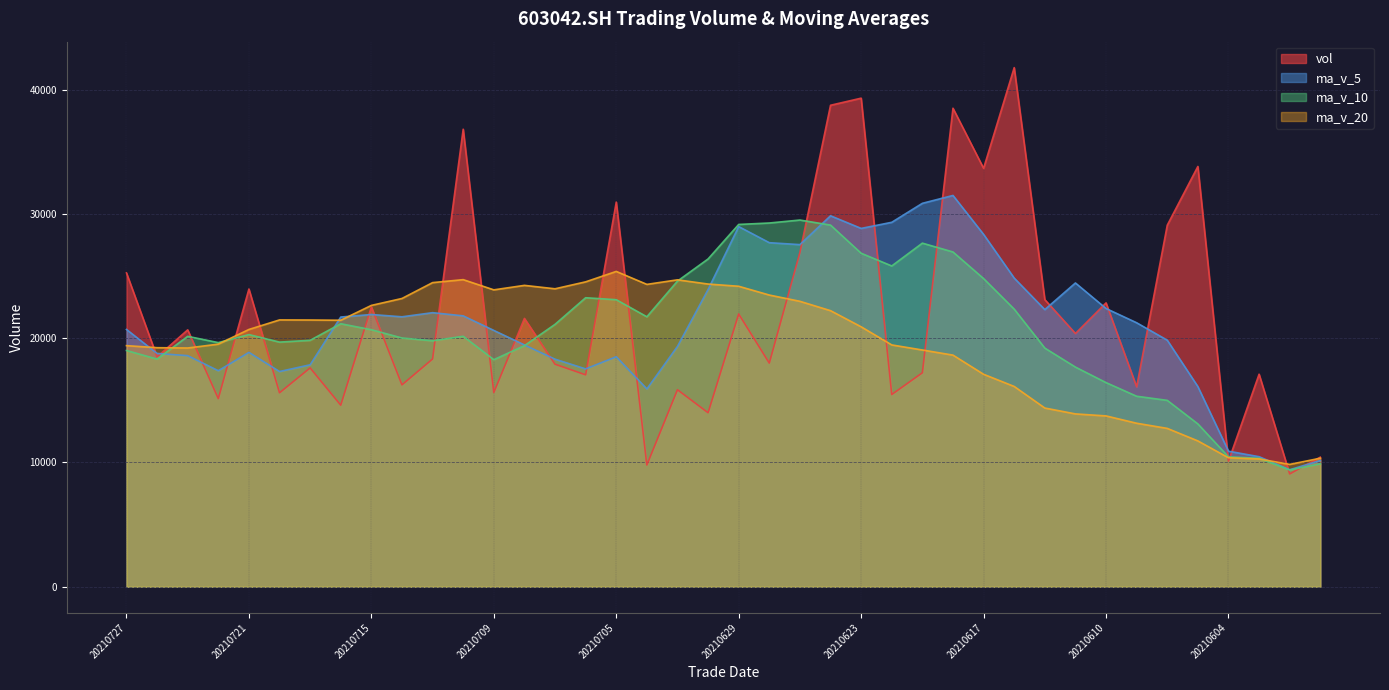

Reading right to left, list all the values displayed in this chart.

vol: 20210601=10426.0	20210602=9077.7	20210603=17102.2	20210604=10111.0	20210607=33817.7	20210608=29090.3	20210609=16085.5	20210610=22841.6	20210611=20378.7	20210615=23103.7	20210616=41769.5	20210617=33667.0	20210618=38502.6	20210621=17217.0	20210622=15467.2	20210623=39311.7	20210624=38741.0	20210625=26901.2	20210628=17996.0	20210629=21948.6	20210630=13999.0	20210701=15853.0	20210702=9795.0	20210705=30950.1	20210706=17051.0	20210707=17905.5	20210708=21590.7	20210709=15627.0	20210712=36814.2	20210713=18326.0	20210714=16244.7	20210715=22514.0	20210716=14610.0	20210719=17610.0	20210720=15606.0	20210721=23957.0	20210722=15136.0	20210723=20671.0	20210726=18494.1	20210727=25253.0
ma_v_5: 20210601=10155.3	20210602=9415.3	20210603=10464.7	20210604=10907.3	20210607=16106.9	20210608=19839.8	20210609=21241.3	20210610=22389.2	20210611=24442.8	20210615=22300.0	20210616=24835.8	20210617=28352.1	20210618=31484.3	20210621=30852.0	20210622=29324.6	20210623=28833.1	20210624=29847.9	20210625=27527.6	20210628=27683.4	20210629=28979.7	20210630=23917.1	20210701=19339.5	20210702=15918.3	20210705=18509.1	20210706=17529.6	20210707=18310.9	20210708=19458.4	20210709=20624.8	20210712=21797.7	20210713=22052.7	20210714=21720.5	20210715=21905.2	20210716=21701.8	20210719=17860.9	20210720=17316.9	20210721=18859.4	20210722=17383.8	20210723=18596.0	20210726=18772.8	20210727=20702.2
ma_v_10: 20210601=9894.6	20210602=9396.3	20210603=10338.7	20210604=10452.0	20210607=13103.1	20210608=14997.6	20210609=15328.3	20210610=16427.0	20210611=17675.0	20210615=19203.4	20210616=22337.8	20210617=24796.7	20210618=26936.8	20210621=27647.4	20210622=25812.3	20210623=26834.4	20210624=29100.0	20210625=29506.0	20210628=29267.7	20210629=29152.2	20210630=26375.1	20210701=24593.7	20210702=21723.0	20210705=23096.3	20210706=23254.6	20210707=21114.0	20210708=19399.0	20210709=18271.6	20210712=20153.4	20210713=19791.1	20210714=20015.7	20210715=20681.8	20210716=21163.3	20210719=19829.3	20210720=19684.8	20210721=20290.0	20210722=19644.5	20210723=20148.9	20210726=18316.9	20210727=19009.6
ma_v_20: 20210601=10343.0	20210602=9845.4	20210603=10283.9	20210604=10378.3	20210607=11734.9	20210608=12742.5	20210609=13156.9	20210610=13745.8	20210611=13907.7	20210615=14380.5	20210616=16116.2	20210617=17096.5	20210618=18637.7	20210621=19049.7	20210622=19457.7	20210623=20916.0	20210624=22214.2	20210625=22966.5	20210628=23471.4	20210629=24177.8	20210630=24356.5	20210701=24695.2	20210702=24329.9	20210705=25371.8	20210706=24533.5	20210707=23974.2	20210708=24249.5	20210709=23888.8	20210712=24710.5	20210713=24471.7	20210714=23195.4	20210715=22637.8	20210716=21443.1	20210719=21462.8	20210720=21469.7	20210721=20702.0	20210722=19521.7	20210723=19210.2	20210726=19235.1	20210727=19400.4